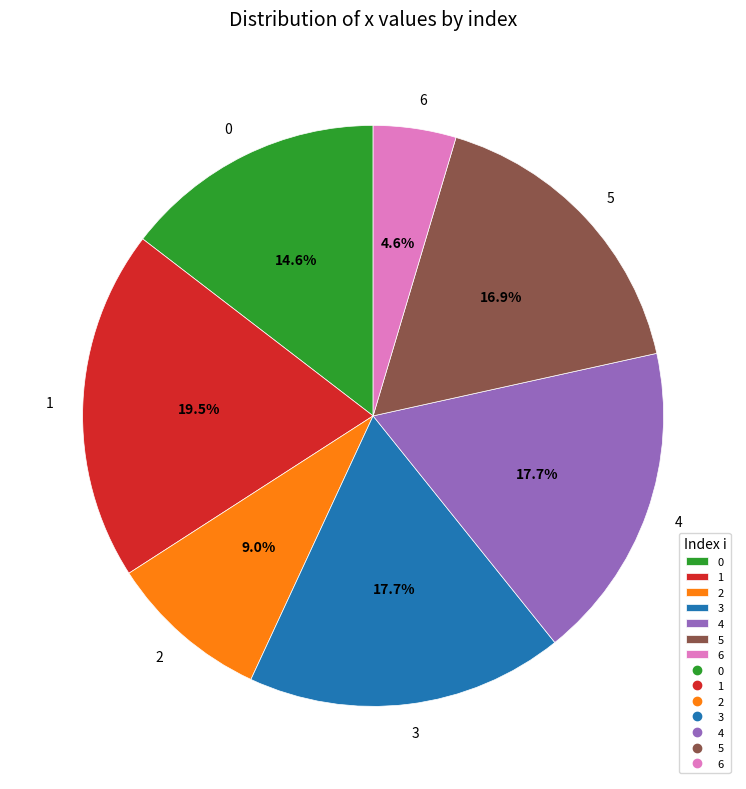

How many segments does this pie chart have?

7